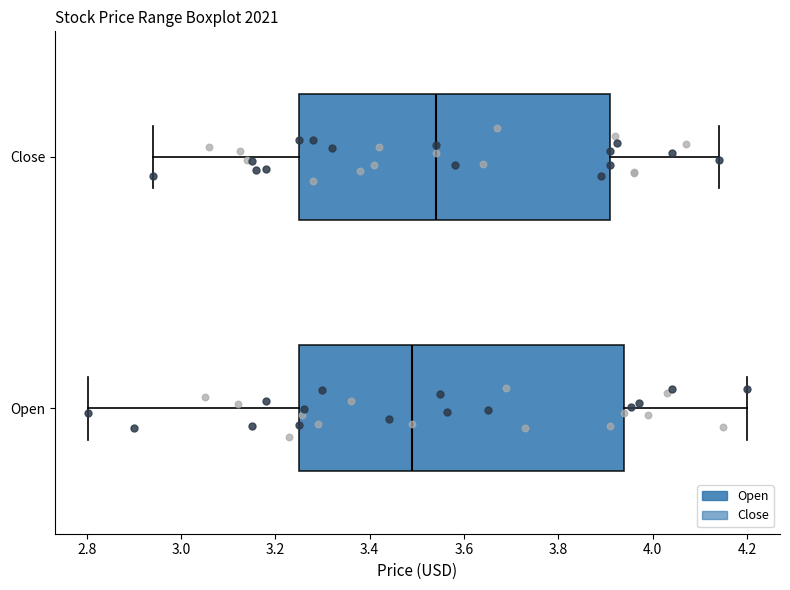

Reading bottom to top, read every box against the x-axis: the position of its median line, the range the box covers, and the ends of its whiskers. The values are not printed on the chart, so give them approximately, as read against the axis.

Open: median 3.50, box 3.26 to 3.94, whiskers 2.80 to 4.20
Close: median 3.54, box 3.26 to 3.92, whiskers 2.94 to 4.14